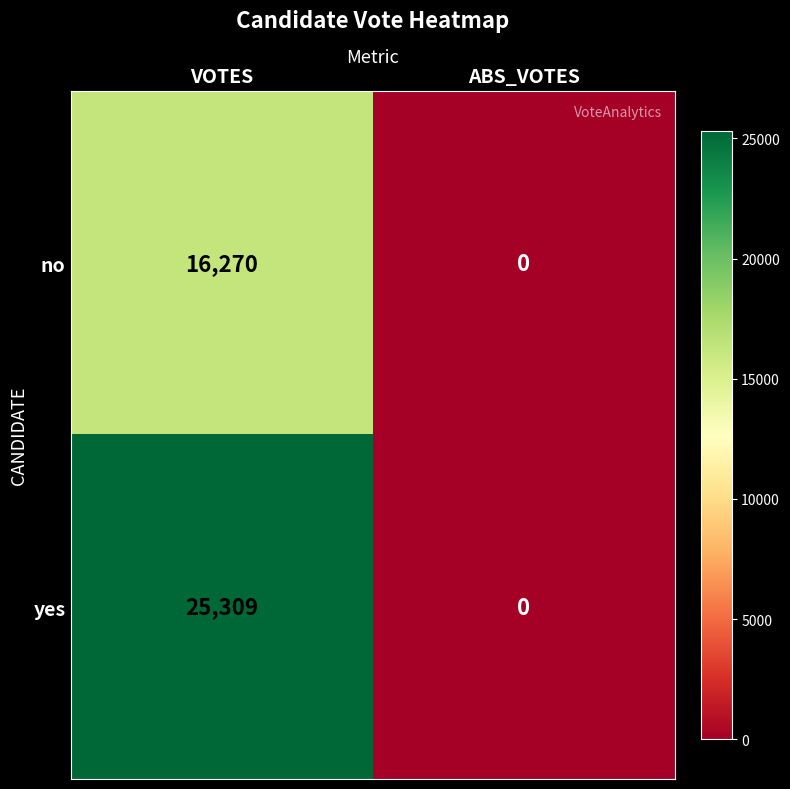

The yes series shows 25309 at VOTES. True or false?

True